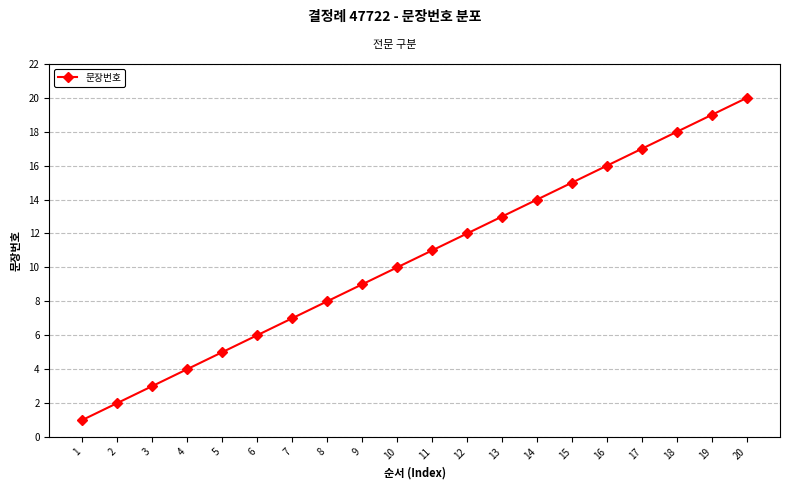

What is the difference between the maximum and minimum values?

19